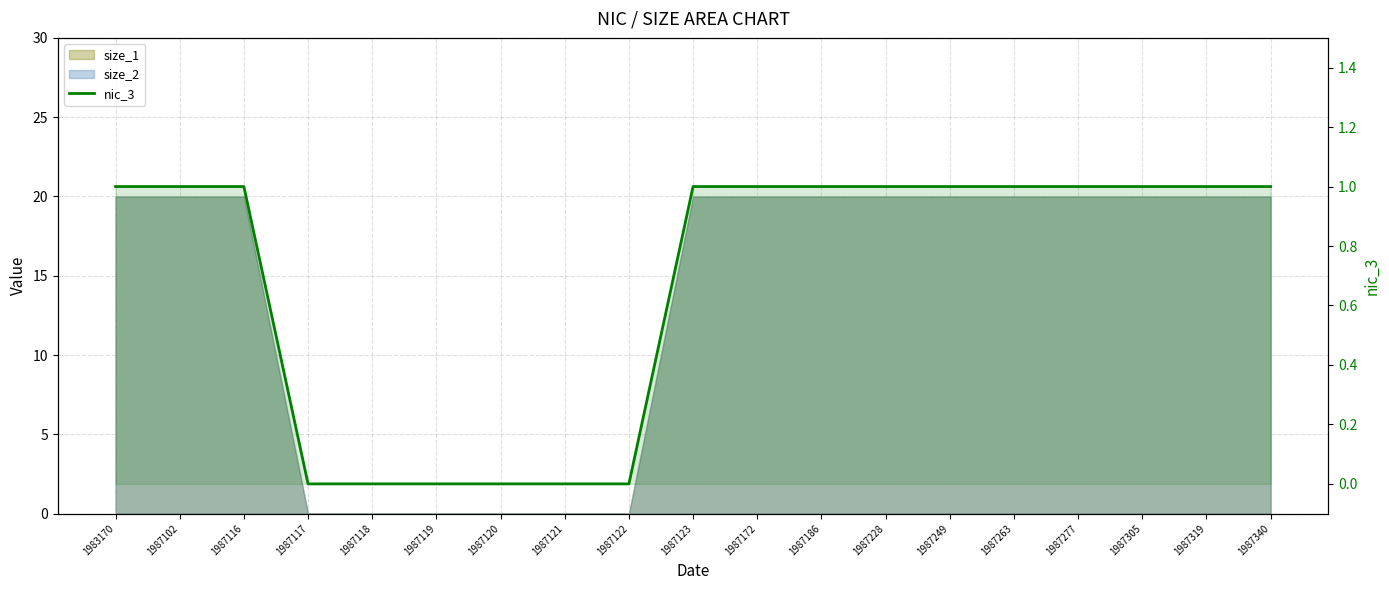

At which category does the chart reach its peak across all series?

1983170